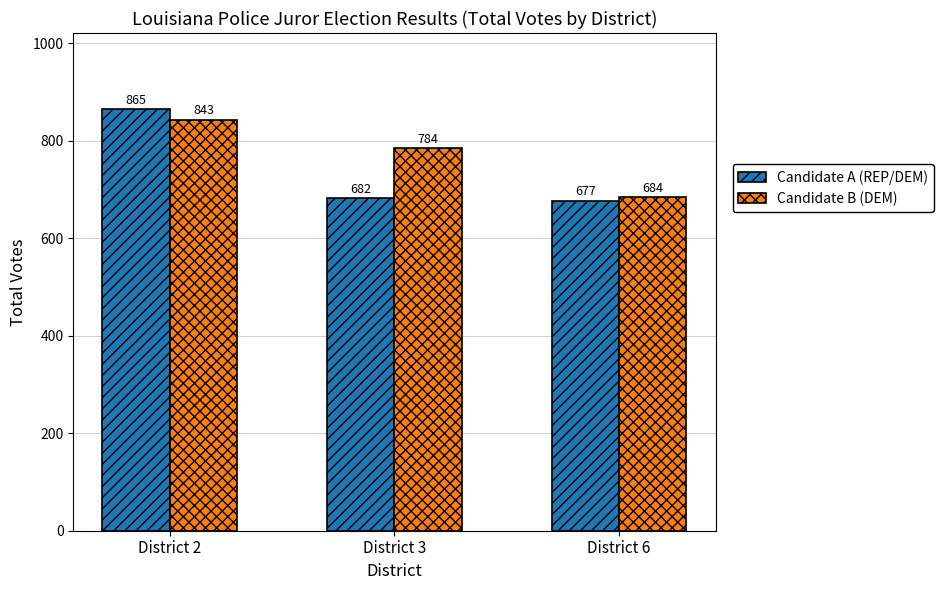

What is the value of the Candidate B (DEM) bar at the 3rd from the left?

684